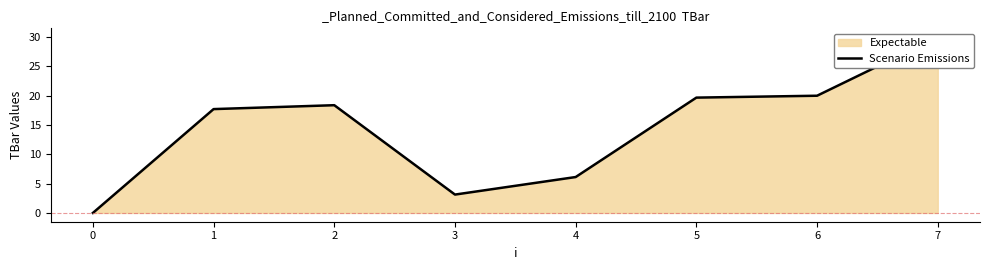

Does the chart have visible grid lines?

No